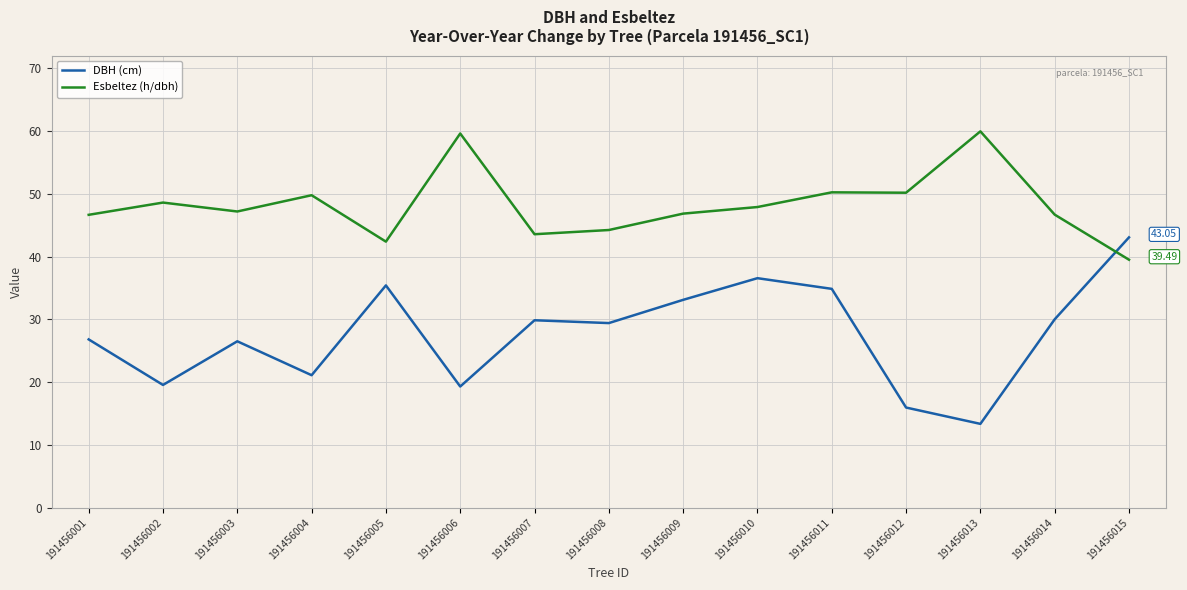

At which category does DBH (cm) reach its first local peak?

191456003